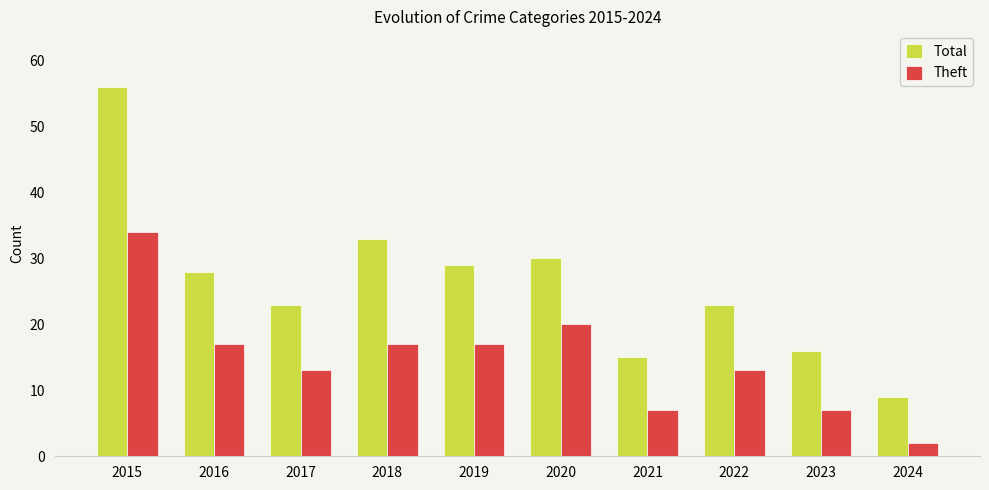

At which category does the chart reach its peak across all series?

2015